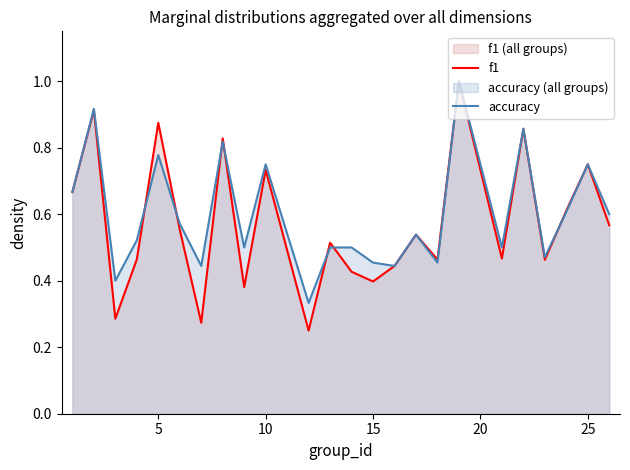

Count the f1 values in the range 0 to 1.

24